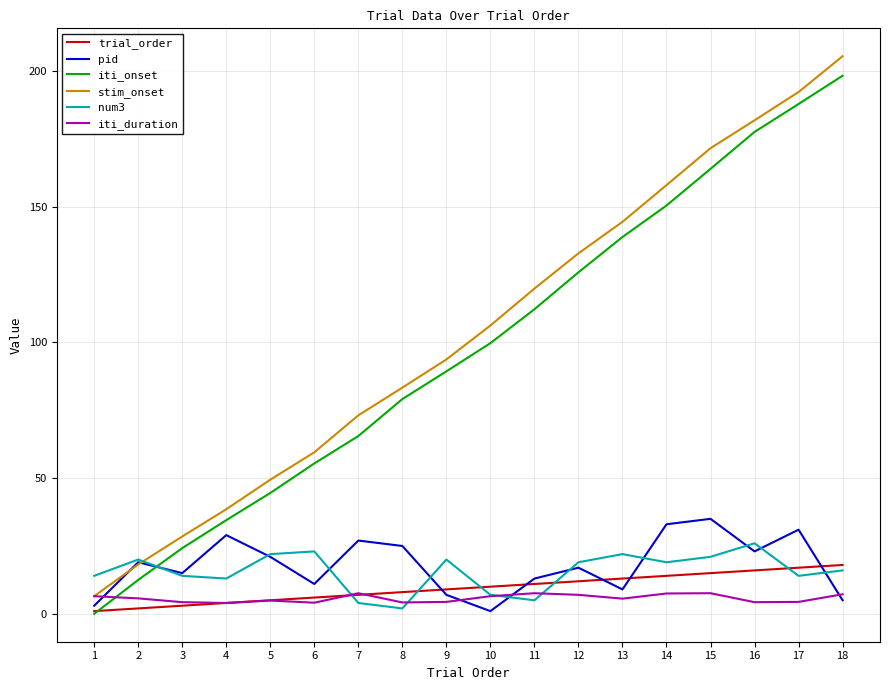

True or false: stim_onset and iti_onset intersect in this chart.

False